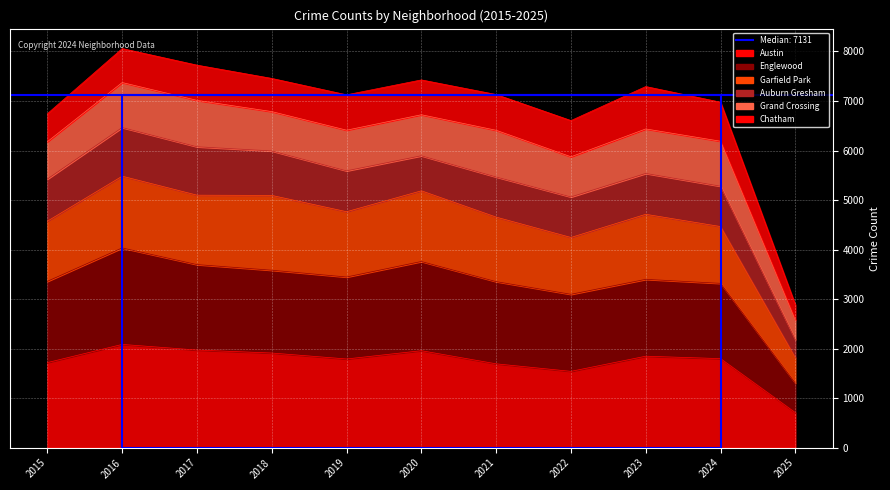

Rank the categories by Englewood value from lowest to highest.

2025, 2022, 2024, 2021, 2015, 2023, 2019, 2018, 2017, 2020, 2016